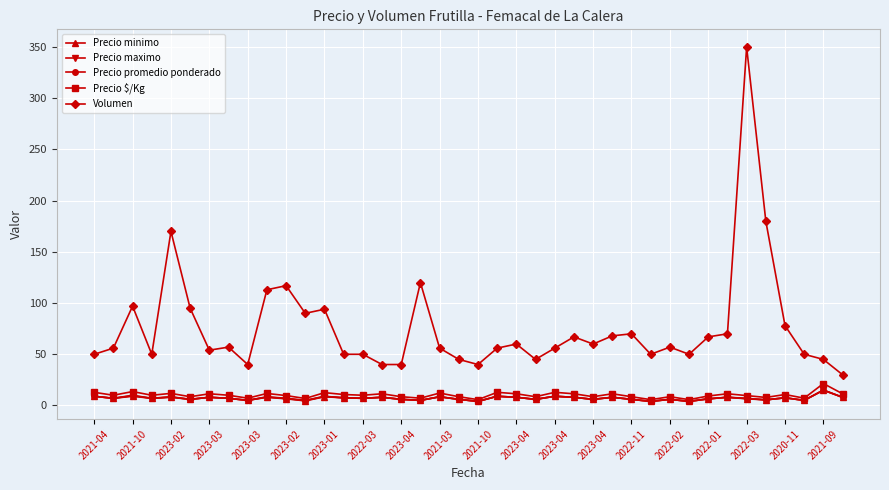

What is the maximum value shown in the chart?

350.0